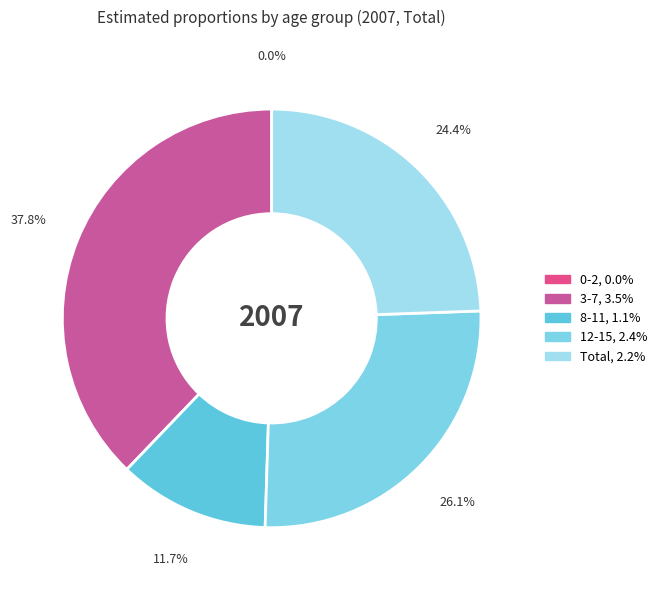

Is there a majority slice in this chart?

No